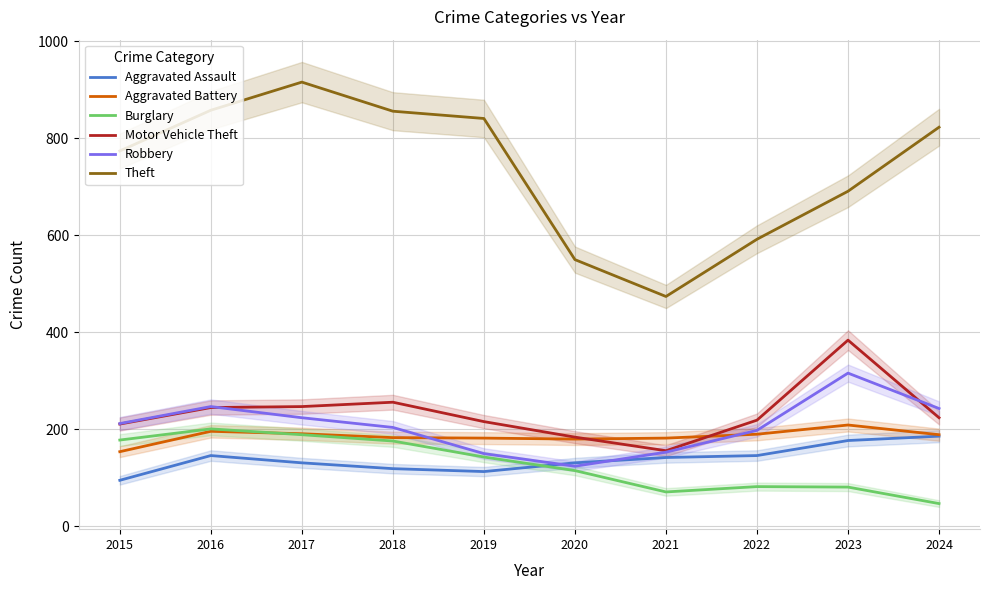

What is the difference between the maximum and second lowest values in the Robbery series?

166